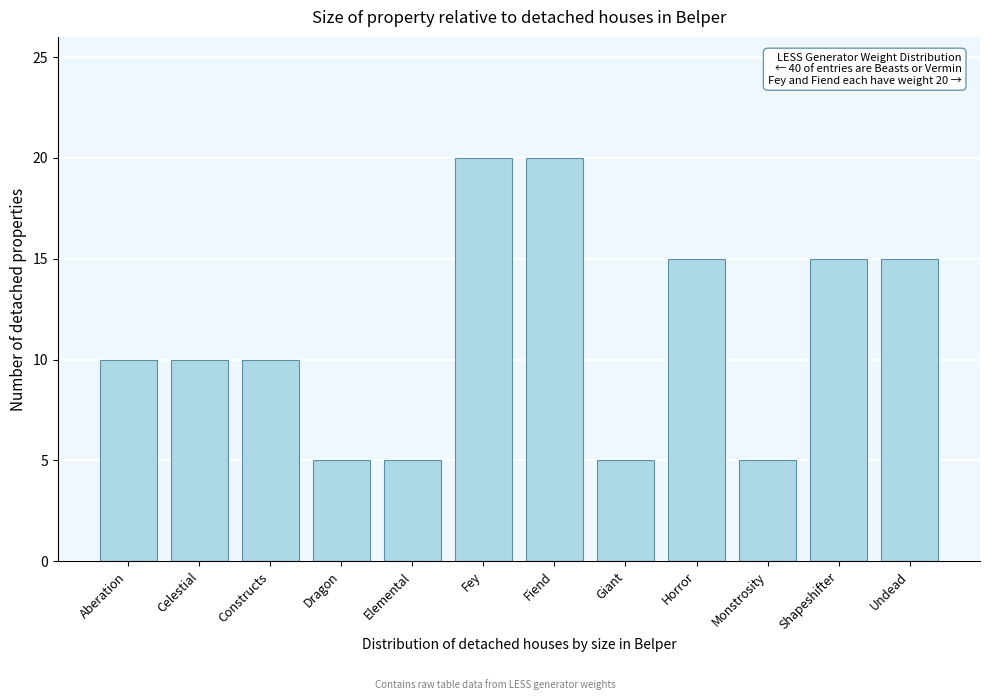

Reading right to left, extract all data points from this chart.

Undead=15	Shapeshifter=15	Monstrosity=5	Horror=15	Giant=5	Fiend=20	Fey=20	Elemental=5	Dragon=5	Constructs=10	Celestial=10	Aberation=10